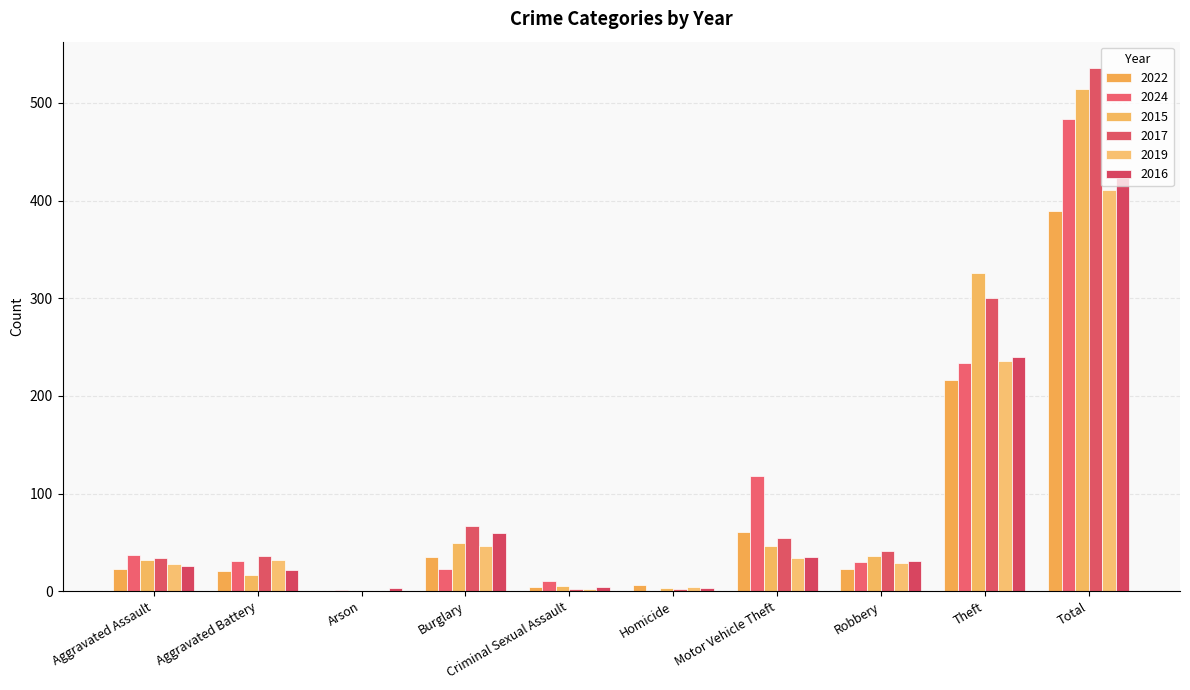

What is the difference between the highest and lowest values at Aggravated Assault?

14